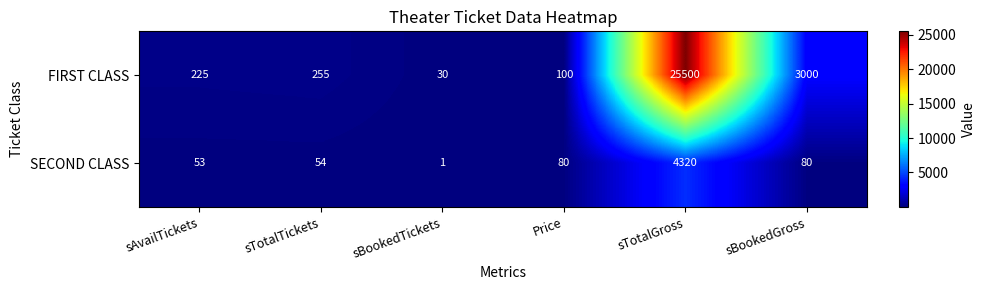

Between sBookedTickets and sTotalGross, which series saw the biggest shift?

FIRST CLASS